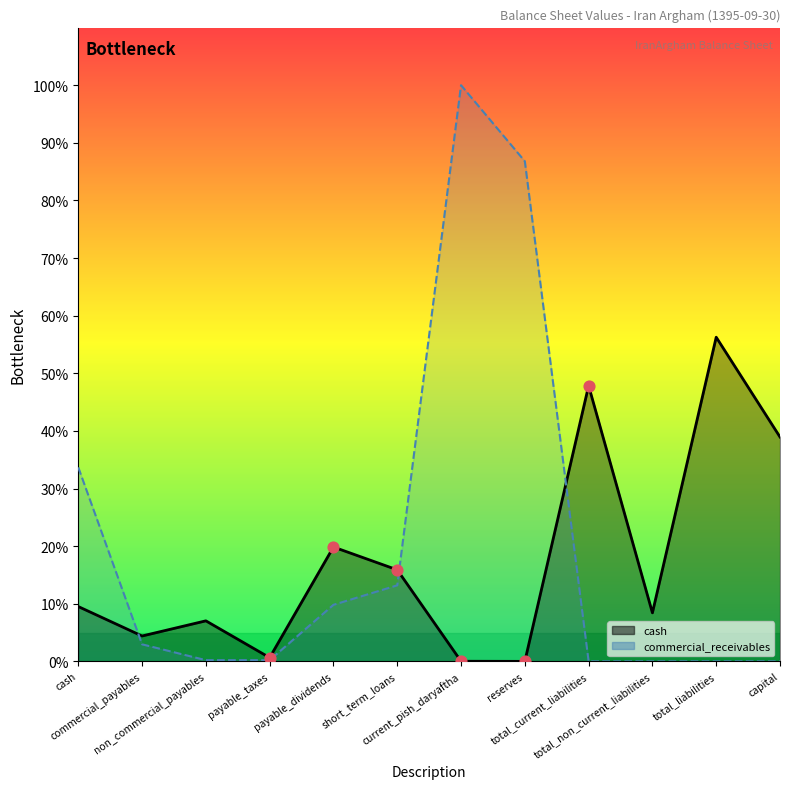

Which series contains the highest Y value?

commercial_receivables